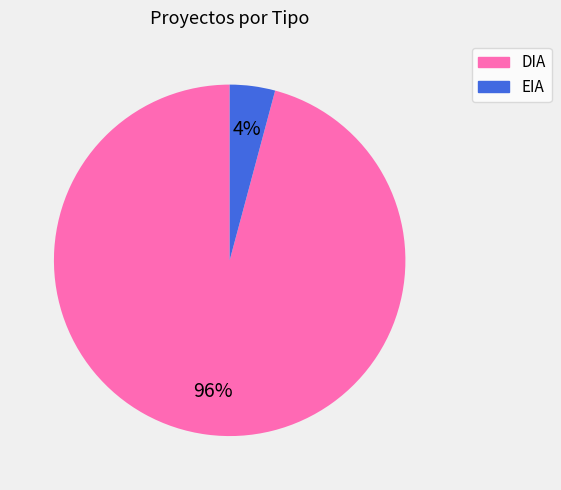

Is it true that EIA is 4% of the pie?

True